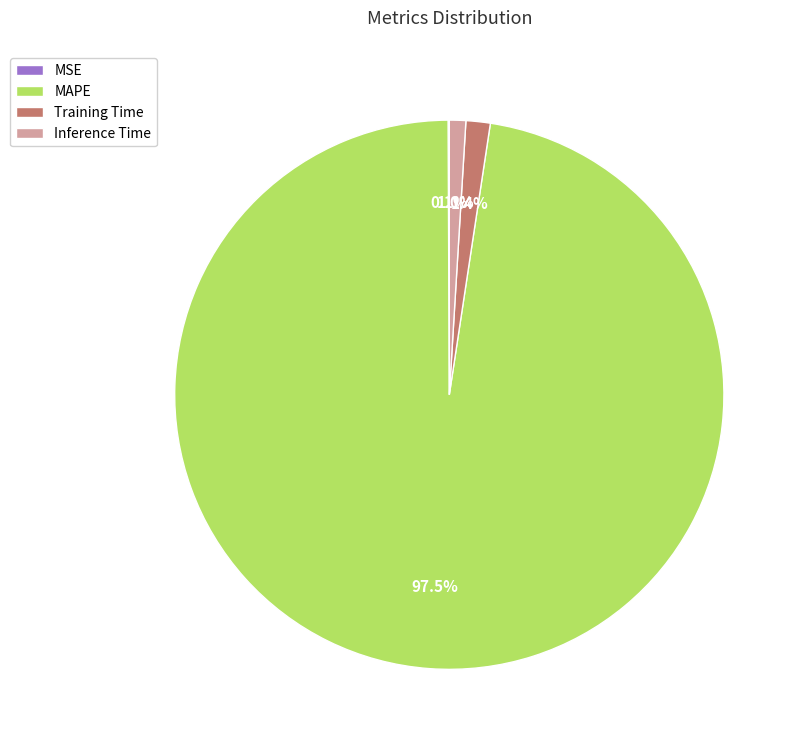

Does any single category account for the majority?

Yes